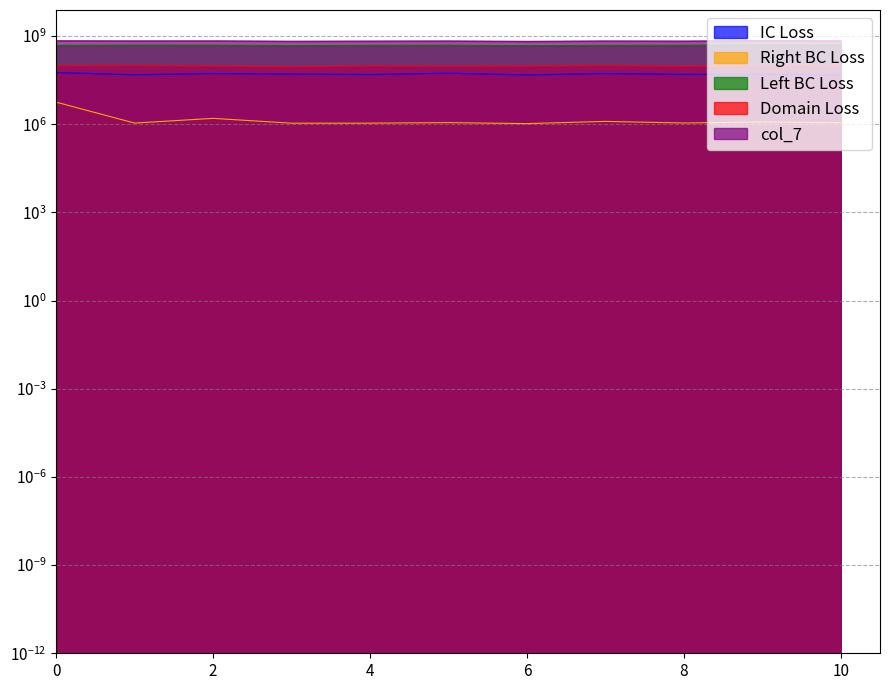

Which series has the largest total across all categories?

col_7